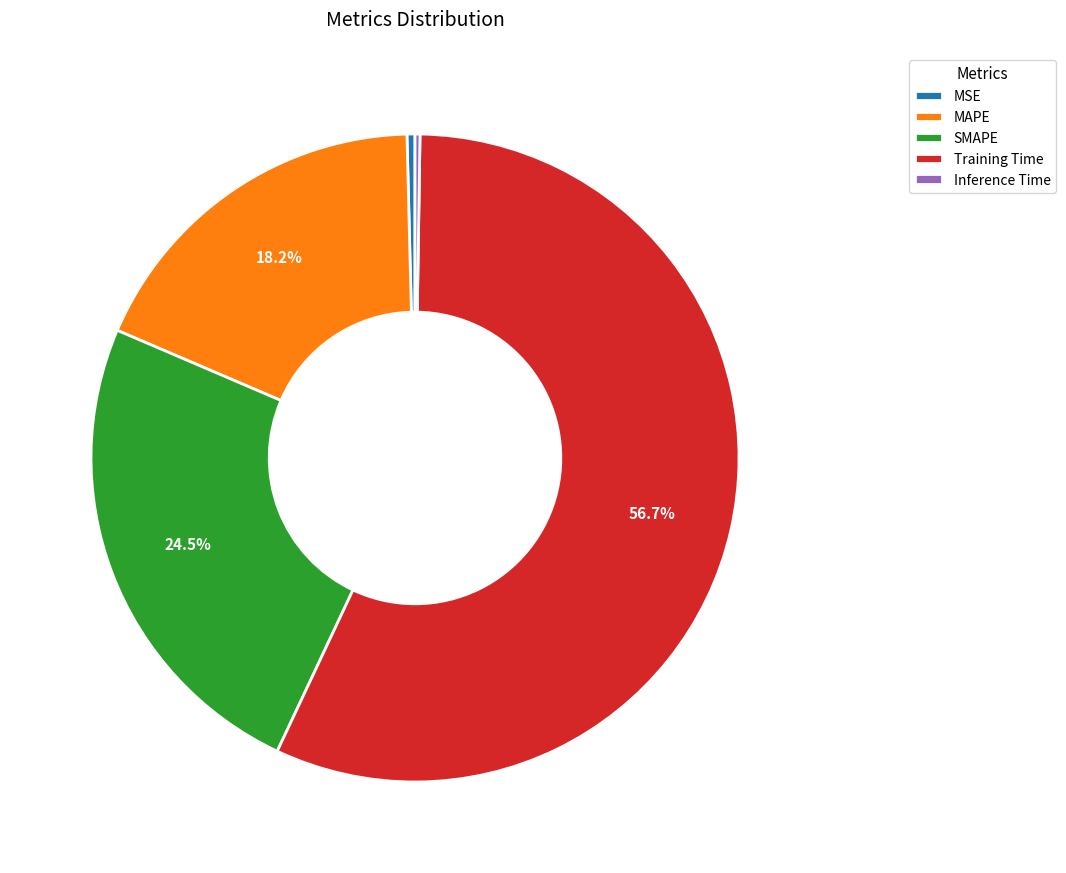

Which slice is the largest?

Training Time